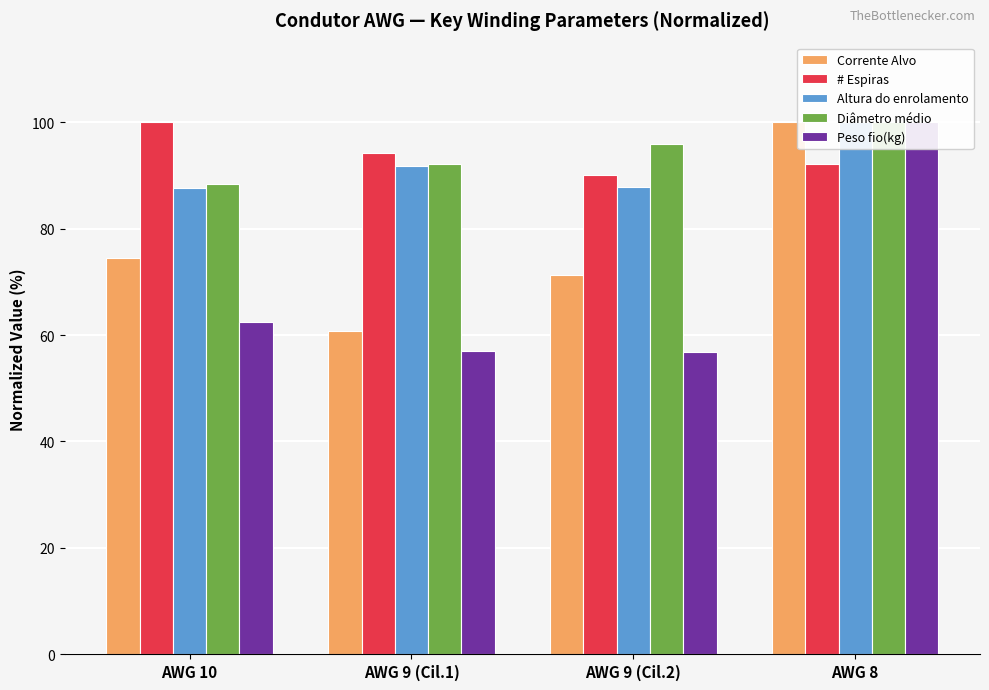

What are all the series names shown in the legend?

Corrente Alvo, # Espiras, Altura do enrolamento, Diâmetro médio, Peso fio(kg)